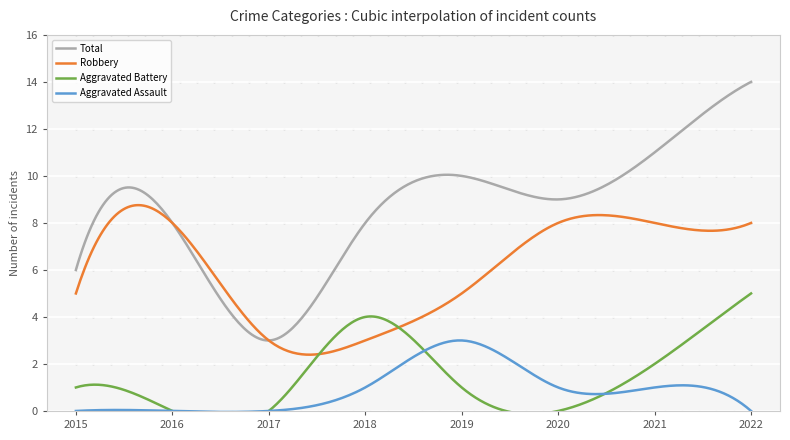

Where is the first local minimum for Aggravated Battery?

2020